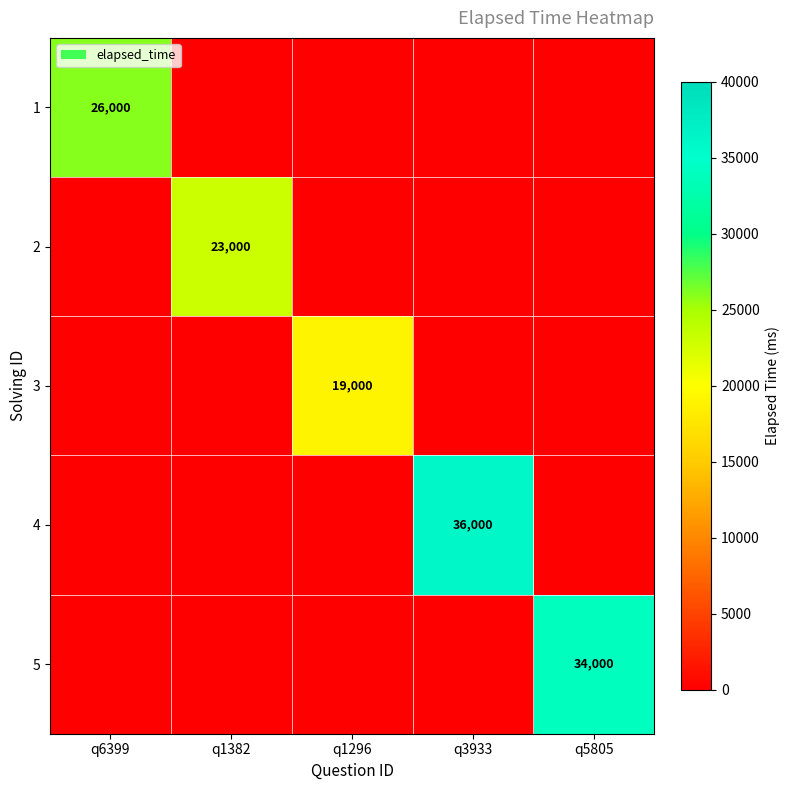

At how many categories does at least one series exceed 35562?

1